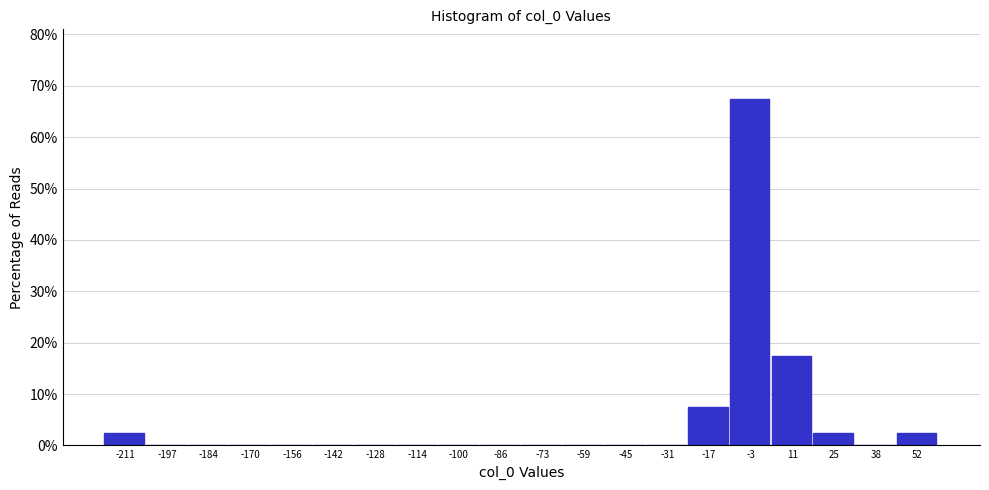

Which range on the x-axis has the tallest bar?

-10 to 4